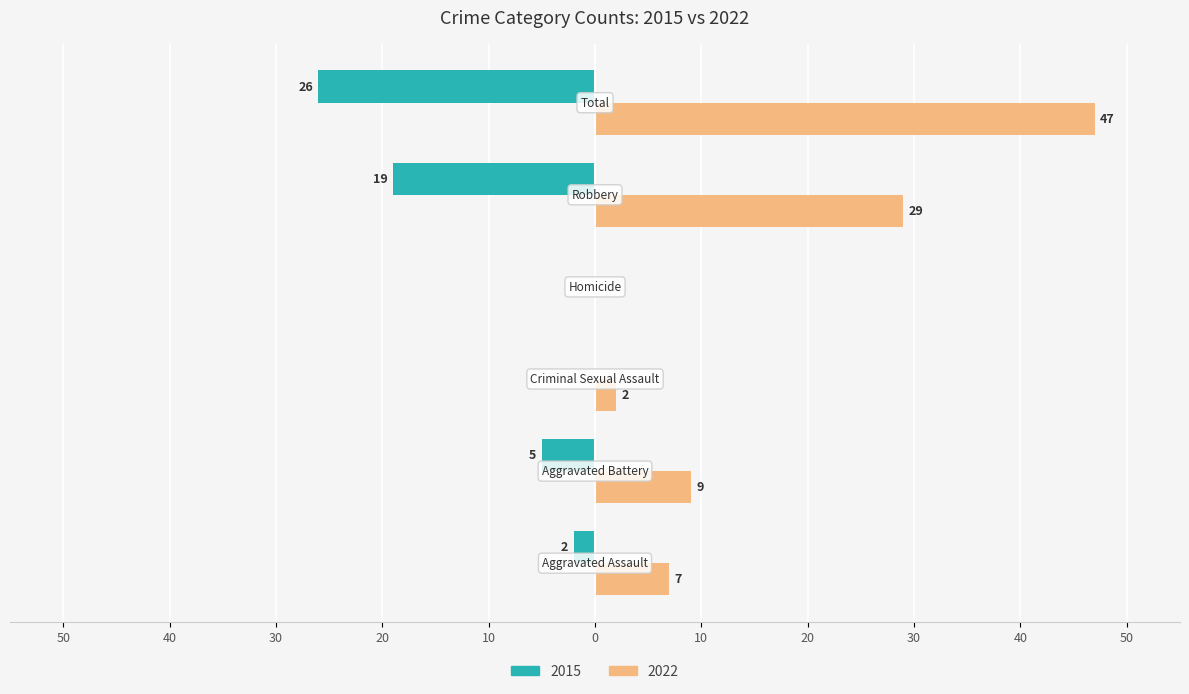

Which series has the largest range (max minus min)?

2022